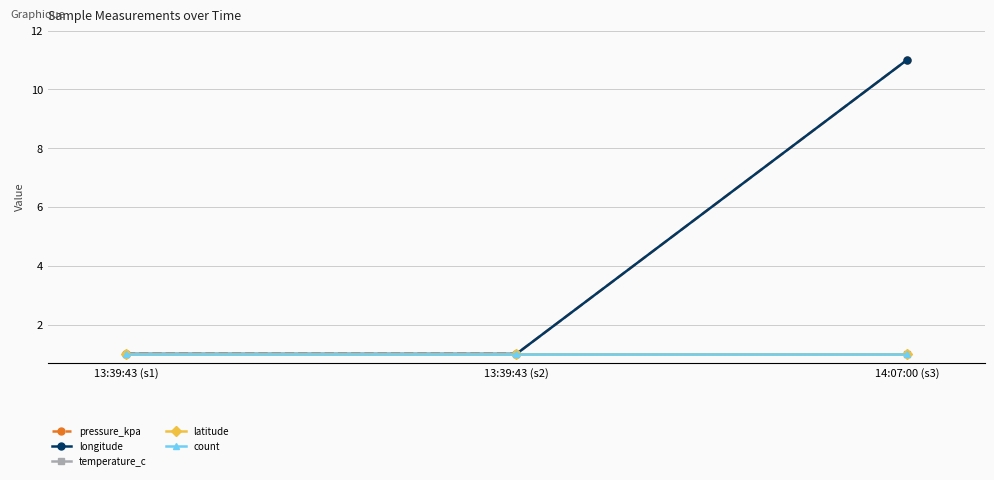

What position from the left is 13:39:43 (s2)?

2